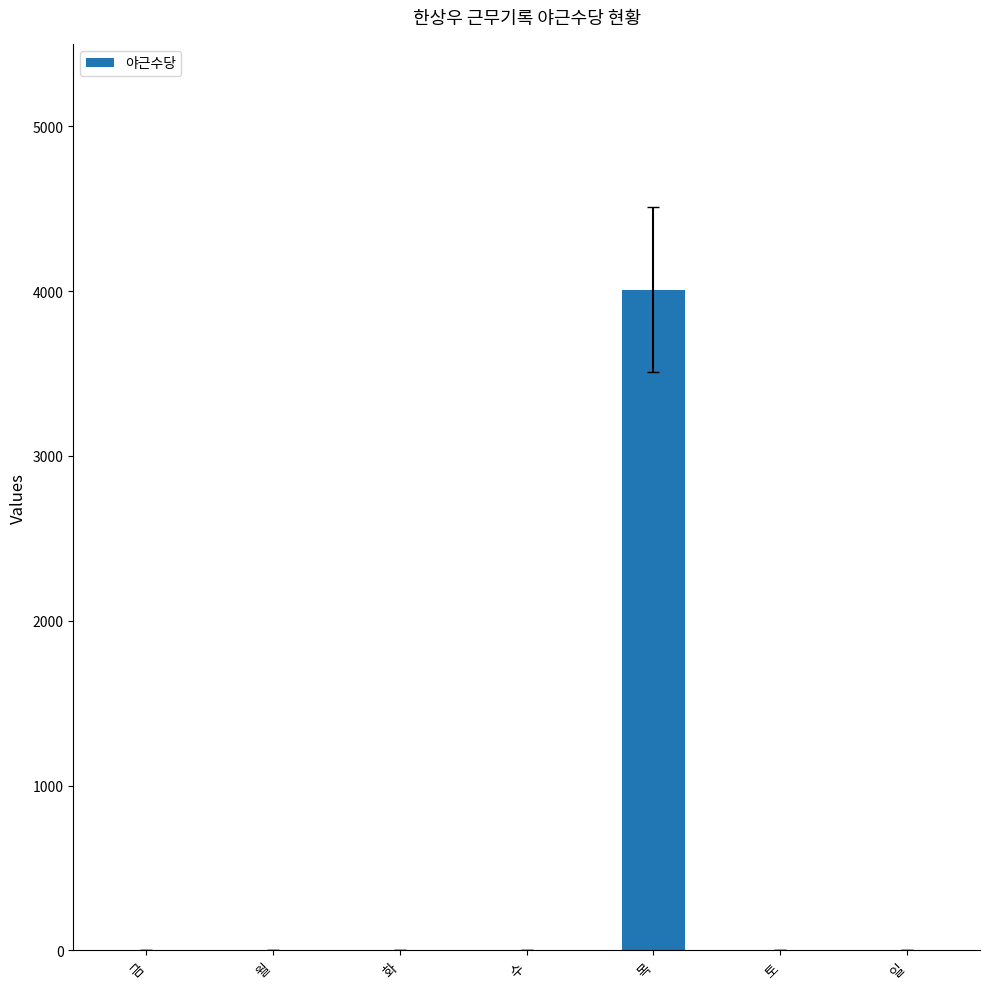

What value does the data have at 목, to the nearest 10?

4010